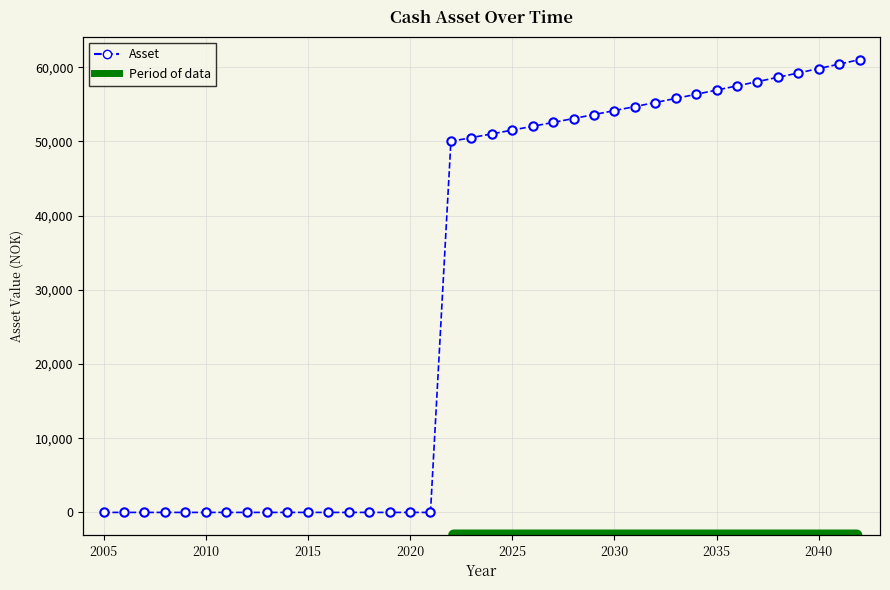

Reading left to right, list all the values displayed in this chart.

0.0	0.0	0.0	0.0	0.0	0.0	0.0	0.0	0.0	0.0	0.0	0.0	0.0	0.0	0.0	0.0	0.0	50000.0	50500.0	51005.0	51515.1	52030.2	52550.5	53076.0	53606.8	54142.8	54684.3	55231.1	55783.4	56341.3	56904.7	57473.7	58048.4	58628.9	59215.2	59807.4	60405.4	61009.5